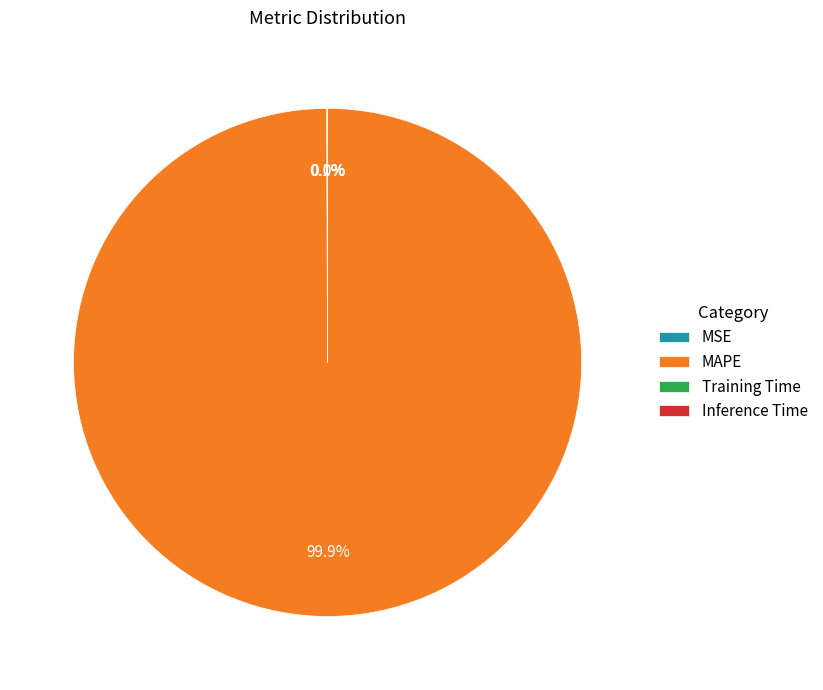

How much of the chart is everything except MAPE?

0.1%